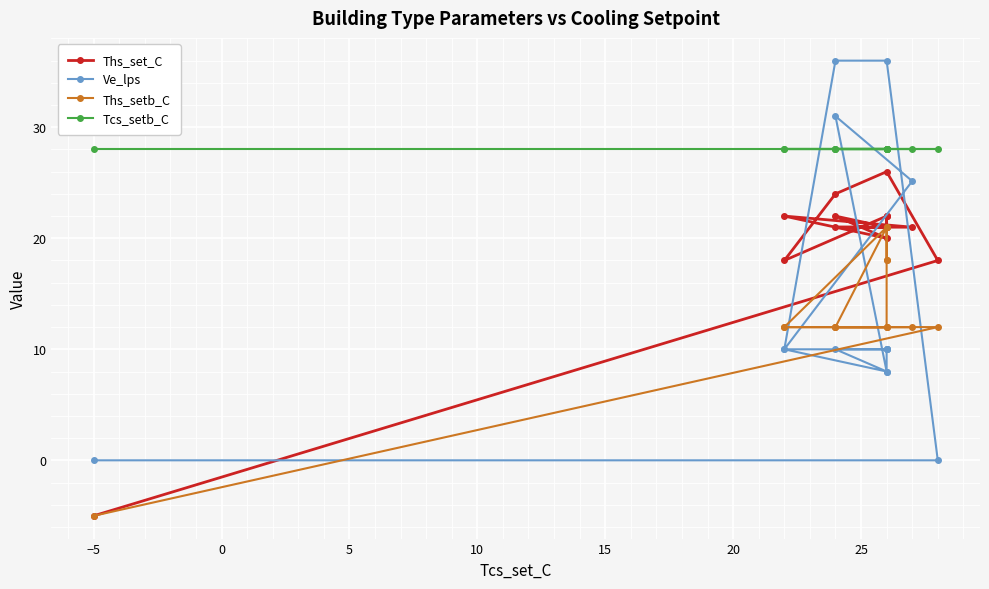

Reading left to right, transcribe all the data shown in this chart.

Ths_set_C: 22.0	22.0	21.0	22.0	20.0	22.0	21.0	21.0	21.0	22.0	18.0	24.0	26.0	18.0	-5.0
Ve_lps: 10.0	10.0	10.0	10.0	8.0	10.0	25.1	31.0	8.0	10.0	10.0	36.0	36.0	0.0	0.0
Ths_setb_C: 18.0	18.0	21.0	12.0	12.0	12.0	12.0	12.0	12.0	21.0	12.0	12.0	12.0	12.0	-5.0
Tcs_setb_C: 28.0	28.0	28.0	28.0	28.0	28.0	28.0	28.0	28.0	28.0	28.0	28.0	28.0	28.0	28.0